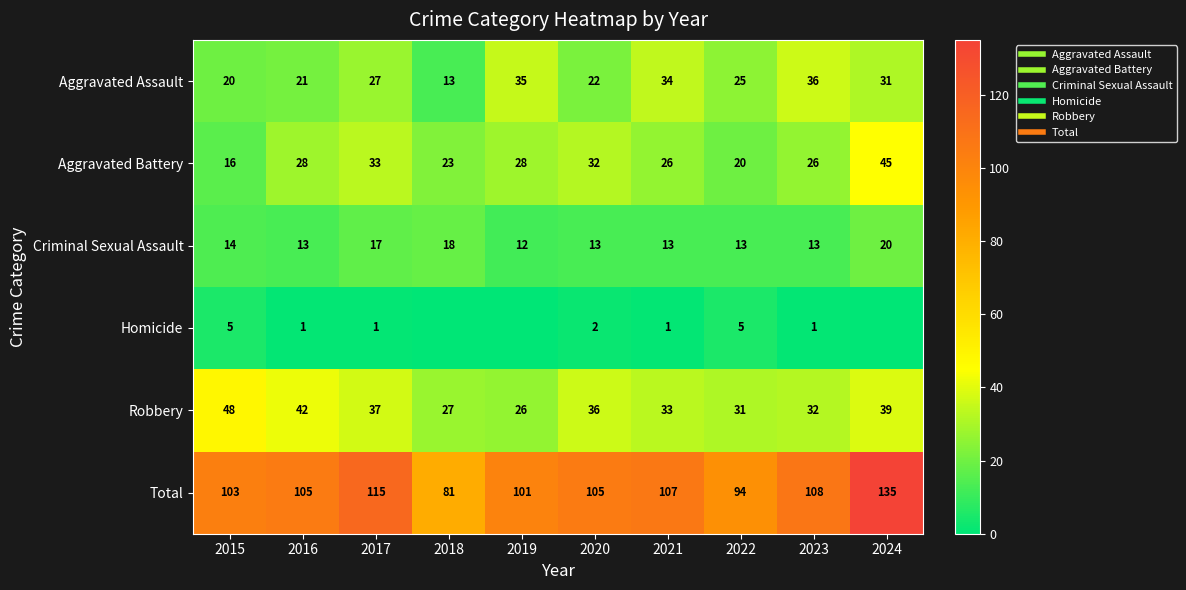

At how many categories does at least one series exceed 34?

10